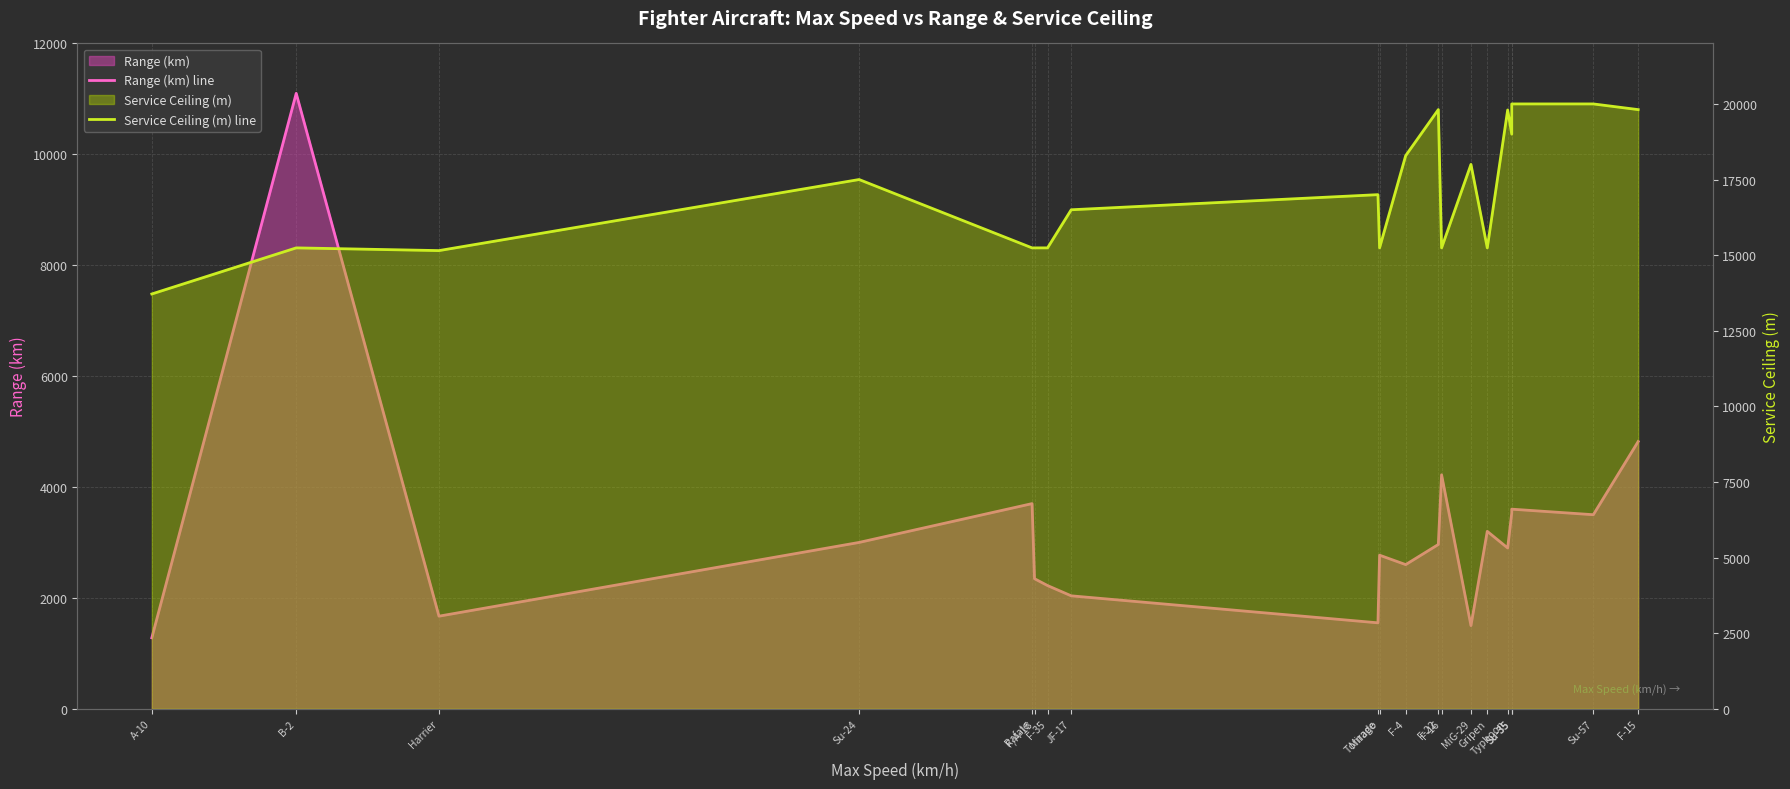

True or false: Range (km) line has a value of 1977 at F-16.

False